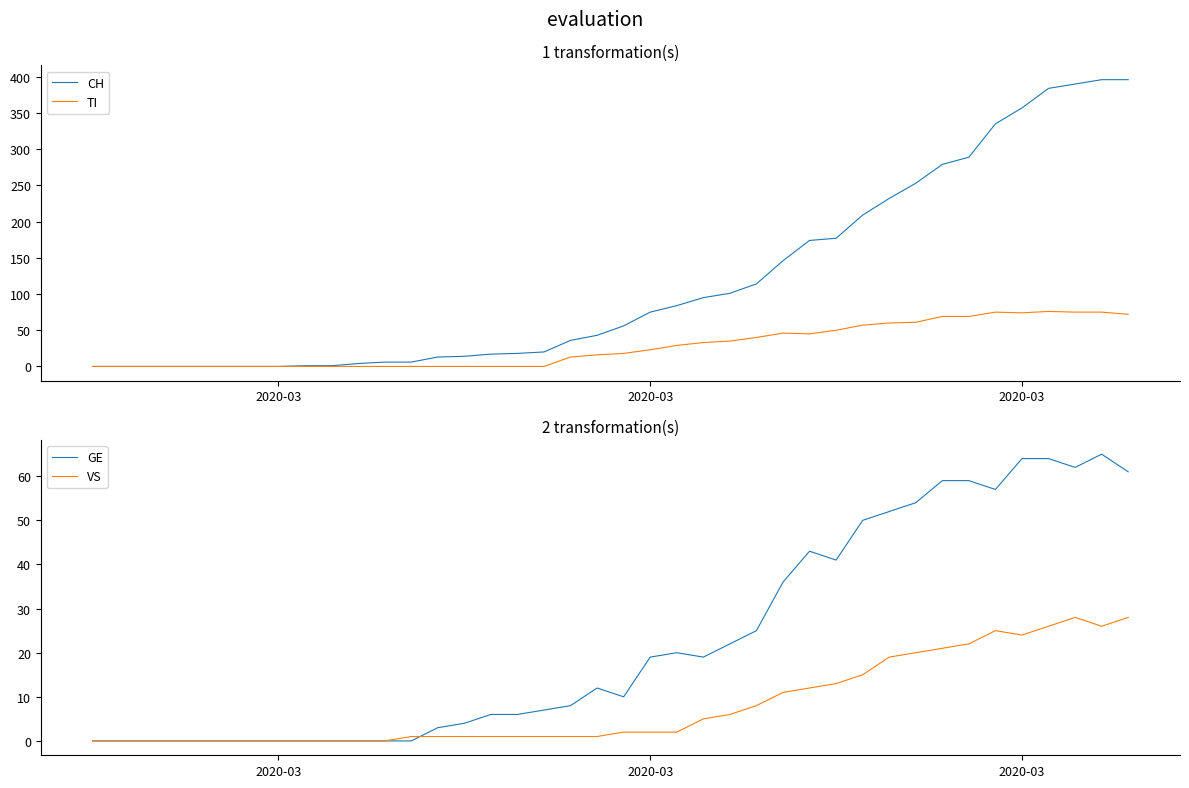

At which label does GE first exceed 12?

2020-03